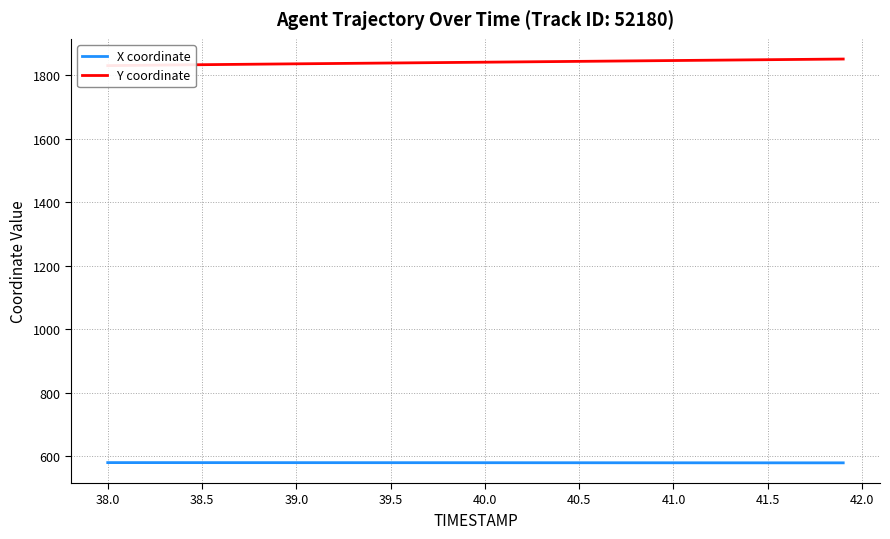

The value of X coordinate at 40.5 is 170.8. True or false?

False